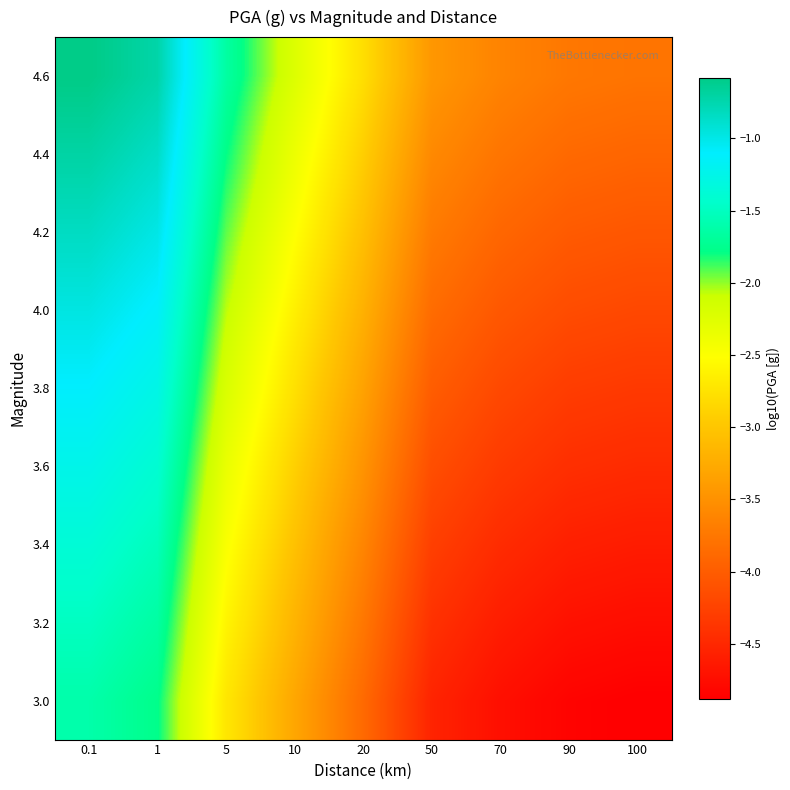

Reading left to right, transcribe all the data shown in this chart.

3.0: 0.1=-1.6	1=-1.8	5=-2.7	10=-3.3	20=-3.9	50=-4.5	70=-4.7	90=-4.8	100=-4.9
3.2: 0.1=-1.5	1=-1.7	5=-2.6	10=-3.2	20=-3.7	50=-4.4	70=-4.6	90=-4.7	100=-4.8
3.4: 0.1=-1.4	1=-1.5	5=-2.5	10=-3.0	20=-3.6	50=-4.3	70=-4.5	90=-4.6	100=-4.6
3.6: 0.1=-1.2	1=-1.4	5=-2.3	10=-2.9	20=-3.5	50=-4.1	70=-4.3	90=-4.4	100=-4.5
3.8: 0.1=-1.1	1=-1.3	5=-2.2	10=-2.8	20=-3.3	50=-4.0	70=-4.2	90=-4.3	100=-4.3
4.0: 0.1=-1.0	1=-1.1	5=-2.1	10=-2.6	20=-3.2	50=-3.9	70=-4.0	90=-4.2	100=-4.2
4.2: 0.1=-0.8	1=-1.0	5=-1.9	10=-2.5	20=-3.1	50=-3.7	70=-3.9	90=-4.0	100=-4.1
4.4: 0.1=-0.7	1=-0.9	5=-1.8	10=-2.4	20=-2.9	50=-3.6	70=-3.8	90=-3.9	100=-3.9
4.6: 0.1=-0.6	1=-0.7	5=-1.7	10=-2.2	20=-2.8	50=-3.4	70=-3.6	90=-3.7	100=-3.8